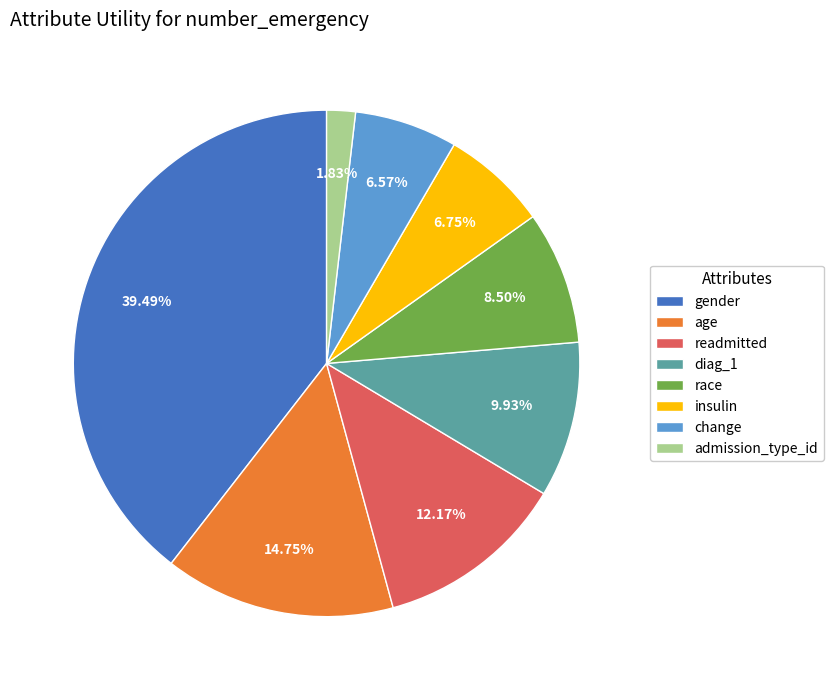

Does any single category account for the majority?

No